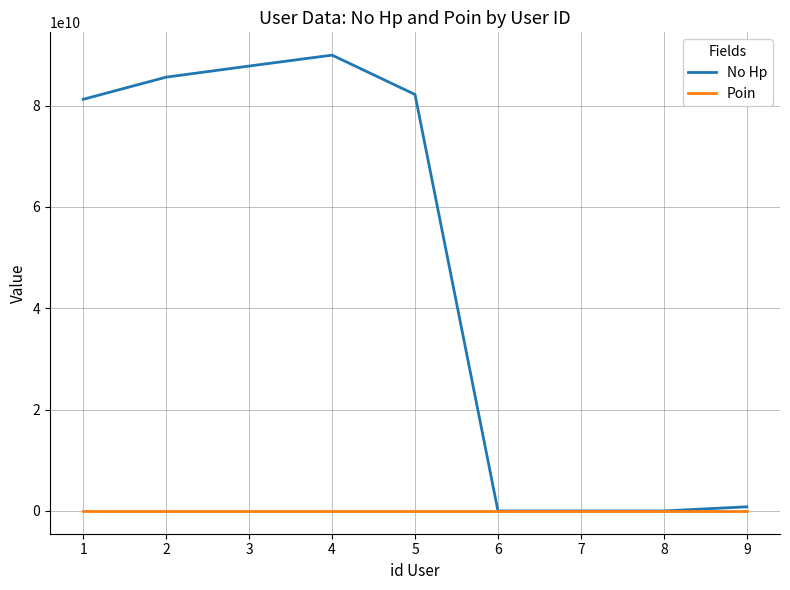

How many lines are shown in the chart?

2